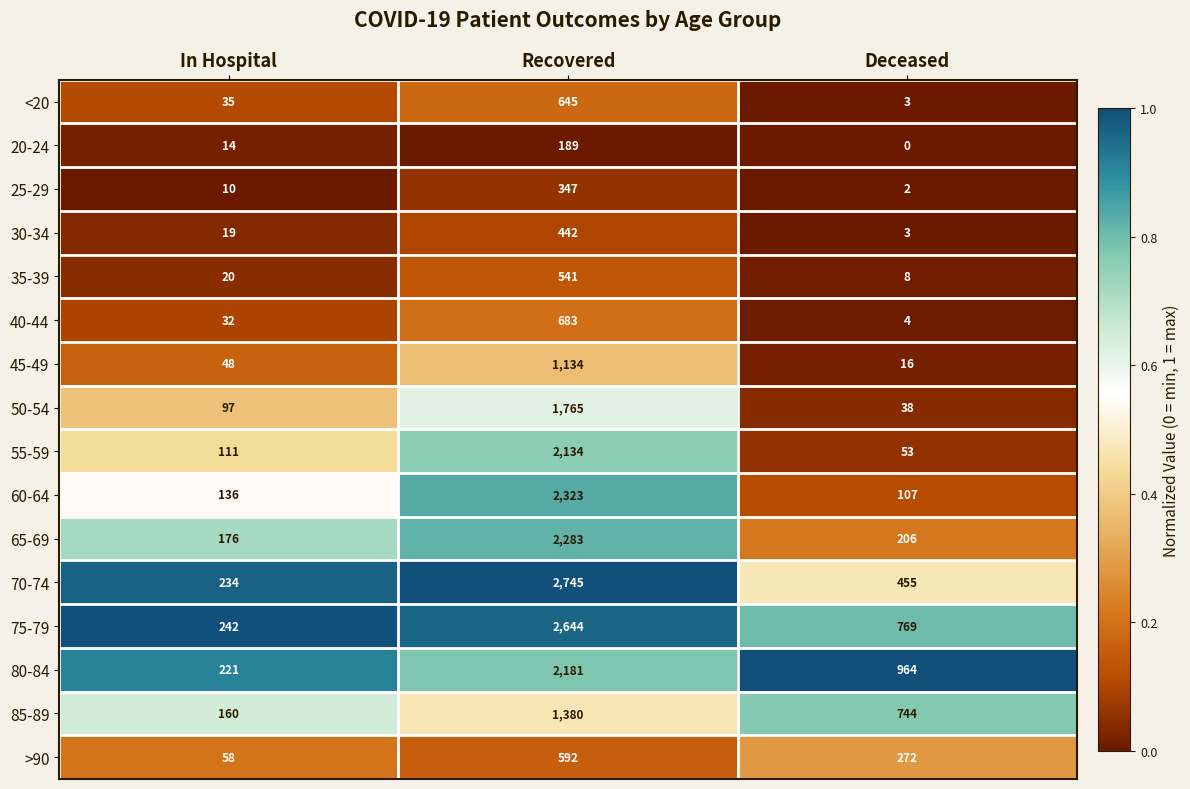

Which series has the largest range (max minus min)?

70-74